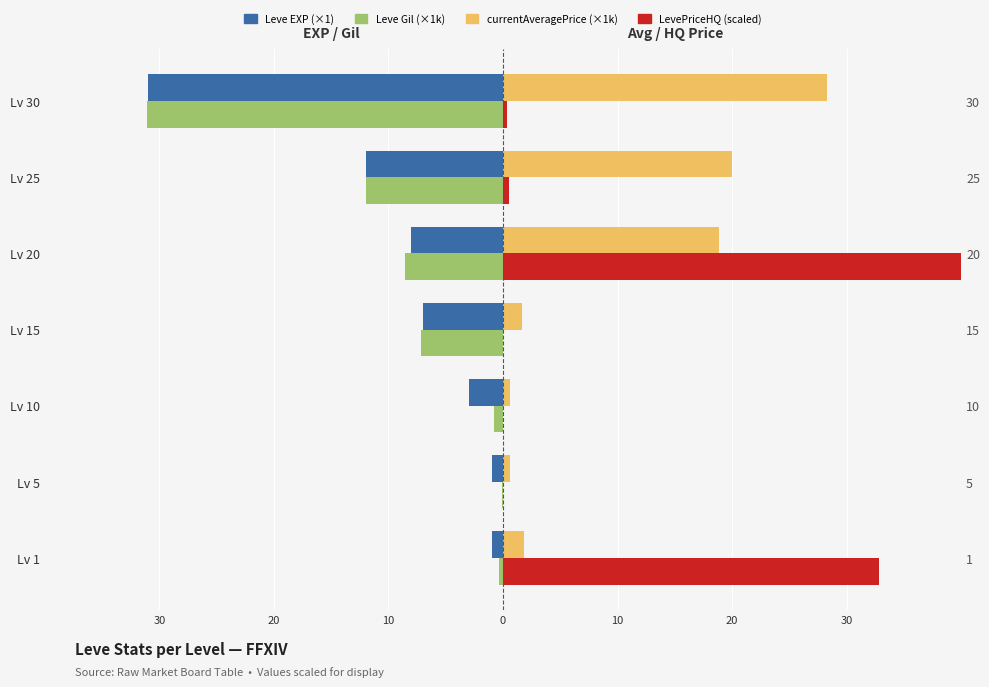

Between Lv 5 and Lv 10, which is larger?

Lv 5